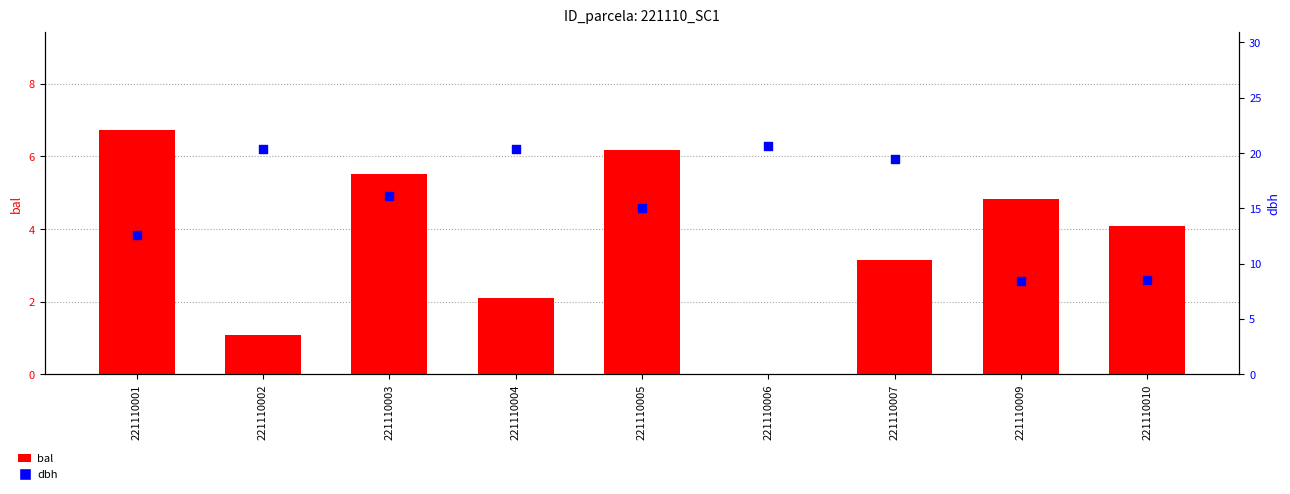

What are all the series names shown in the legend?

bal, dbh